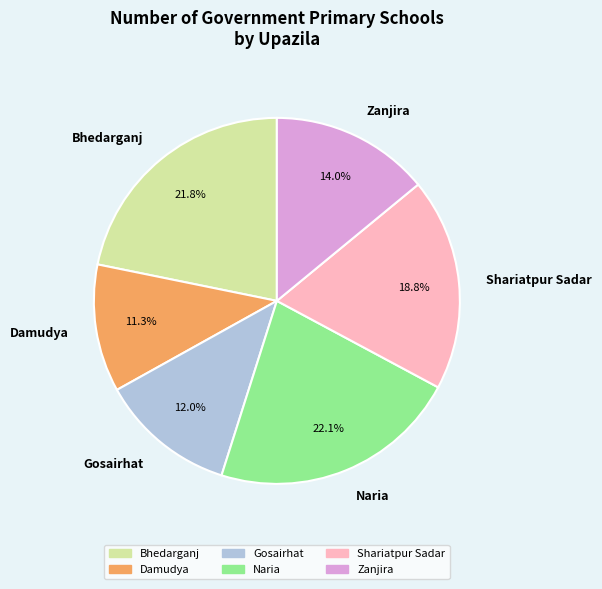

To the nearest percent, what percentage of the pie is Zanjira?

14%